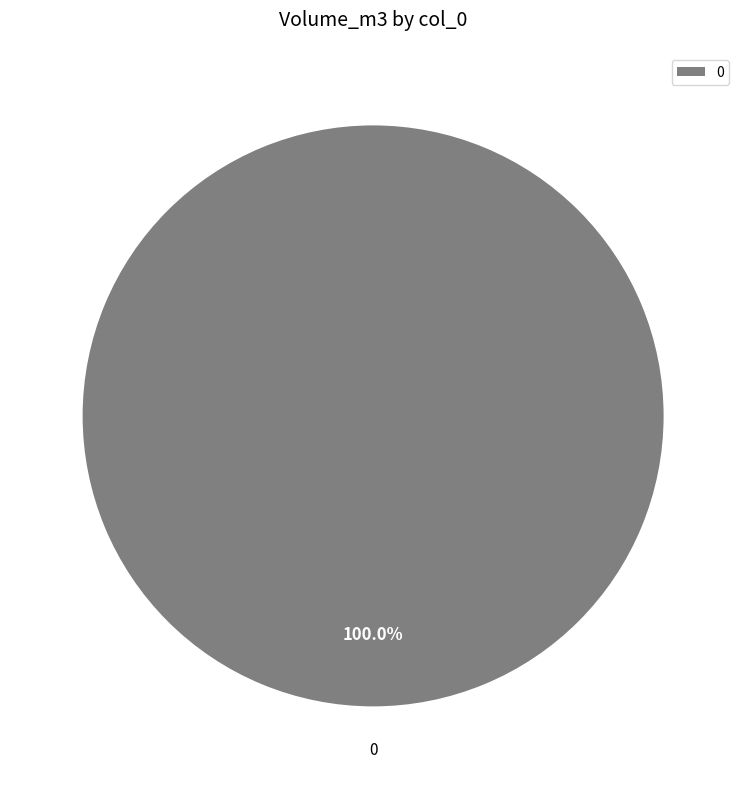

Count the number of slices in the pie.

1